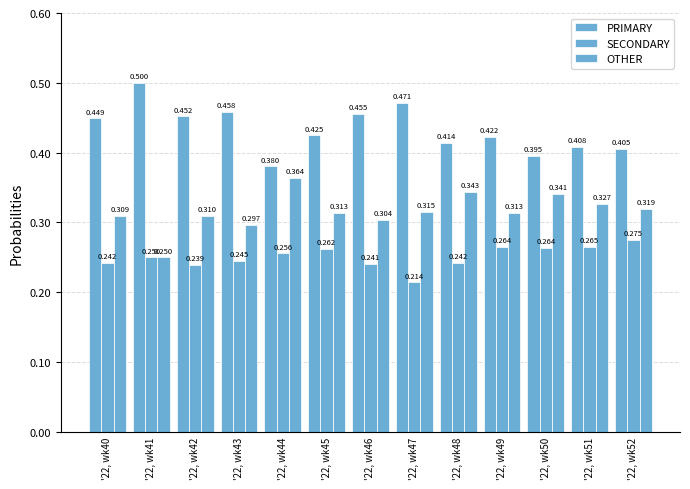

Are the bars horizontal?

No